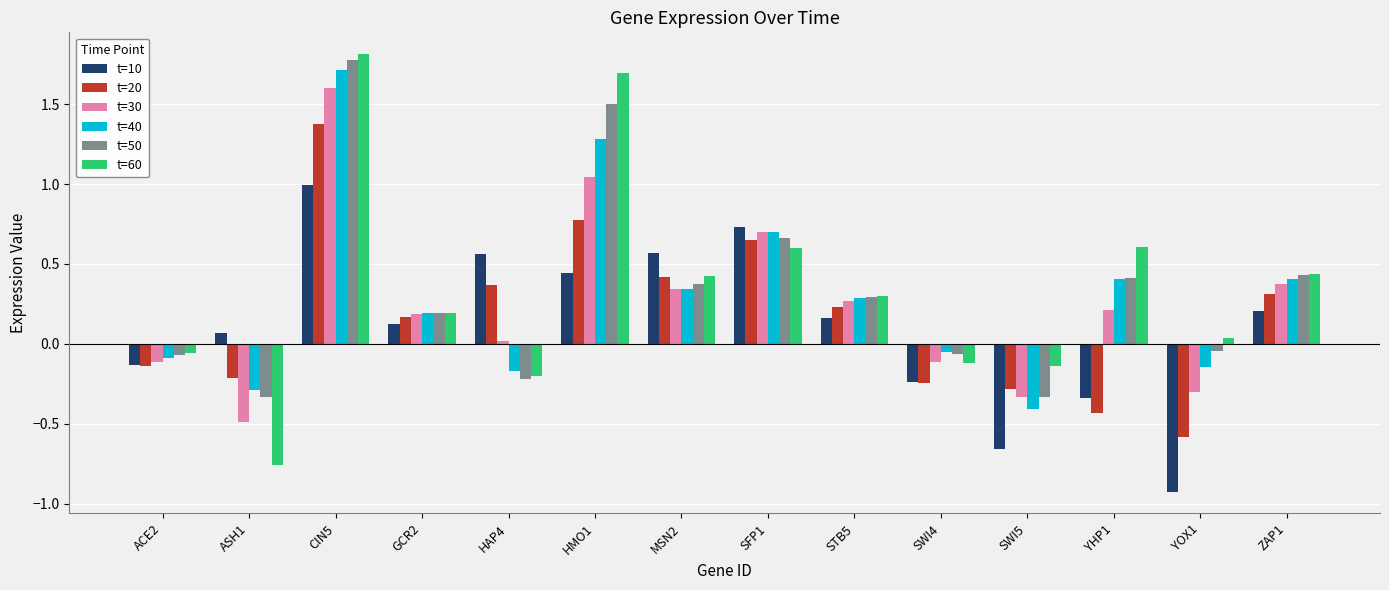

Which category has the lowest value across all series?

YOX1